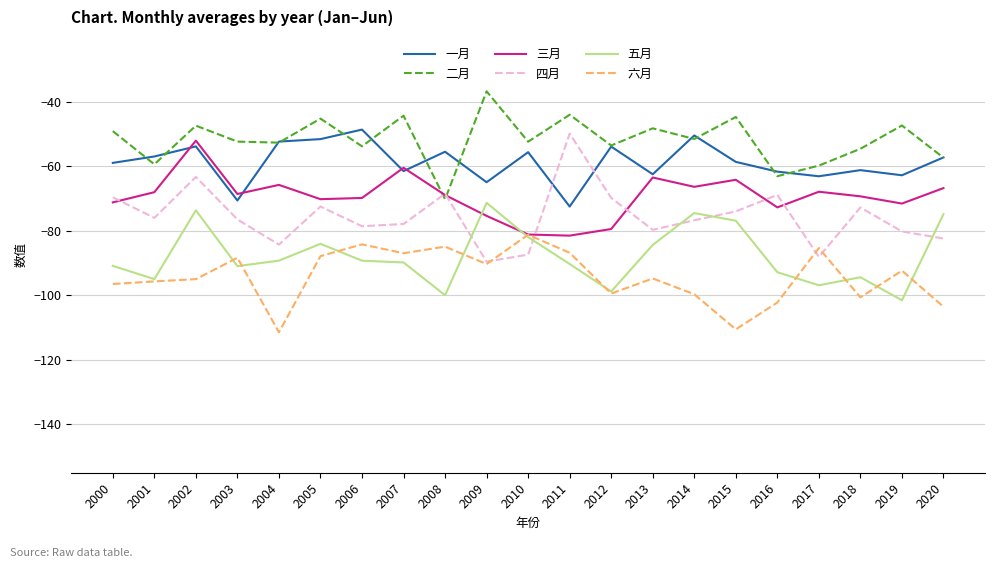

Rank the series by their maximum value, from highest to lowest.

二月, 一月, 四月, 三月, 五月, 六月